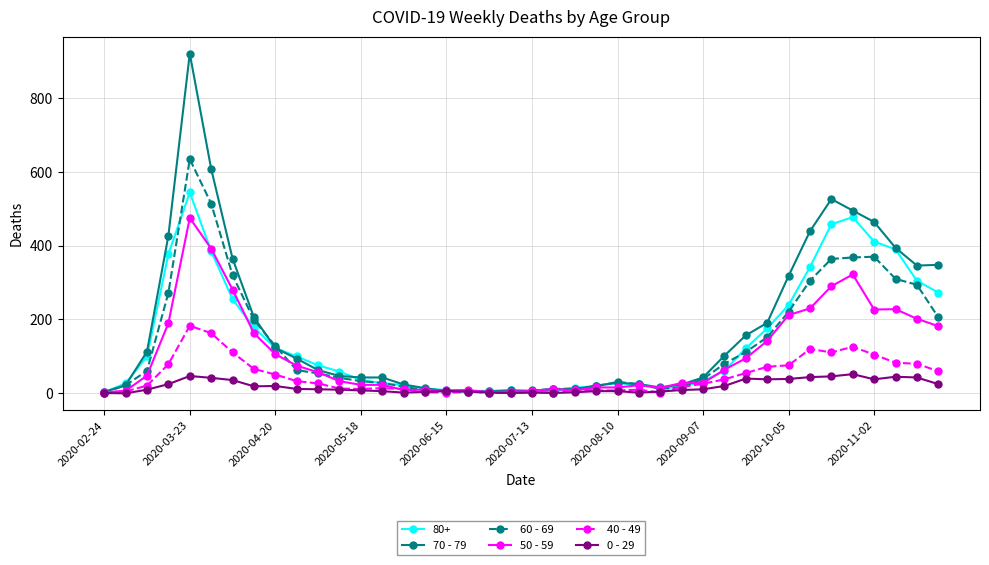

Rank the series by their maximum value, from highest to lowest.

70 - 79, 60 - 69, 80+, 50 - 59, 40 - 49, 0 - 29